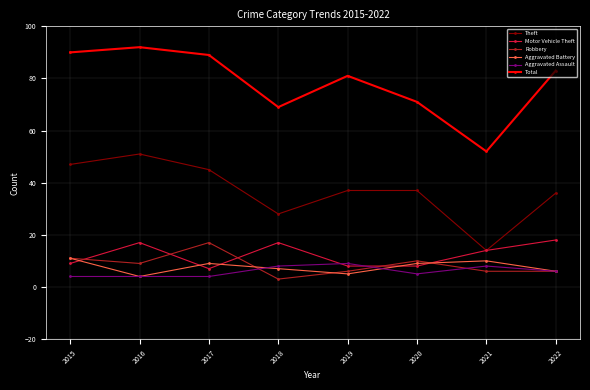

At which label does Robbery reach its minimum?

2018